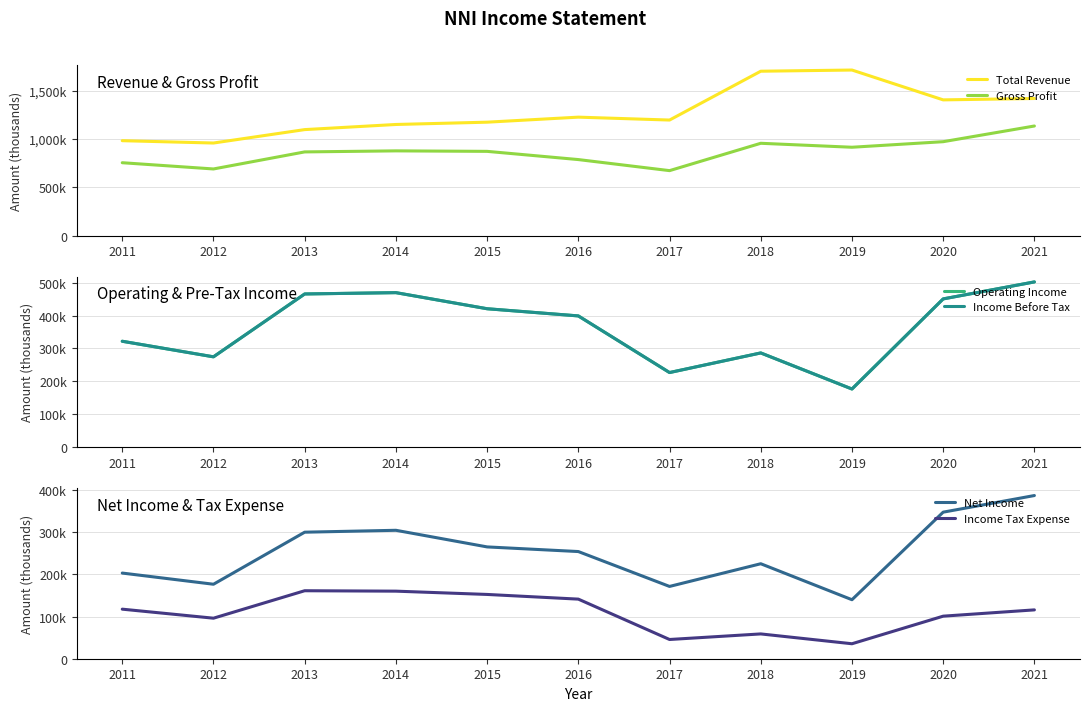

Which label corresponds to the largest value in the chart?

2019